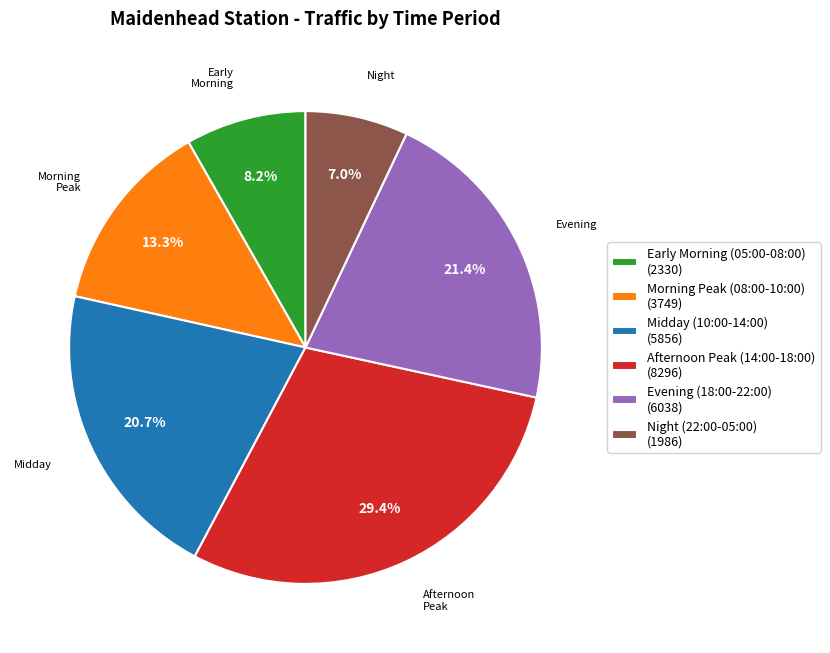

Is there any slice that represents more than half of the pie?

No